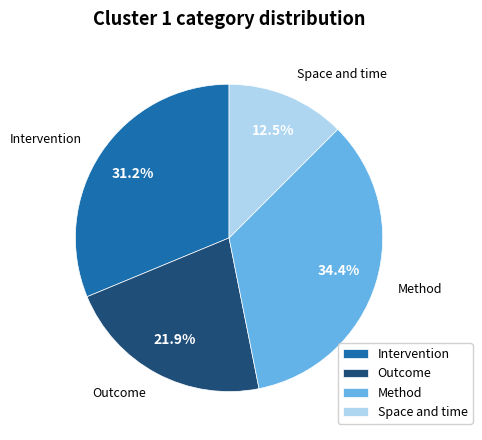

How many segments does this pie chart have?

4